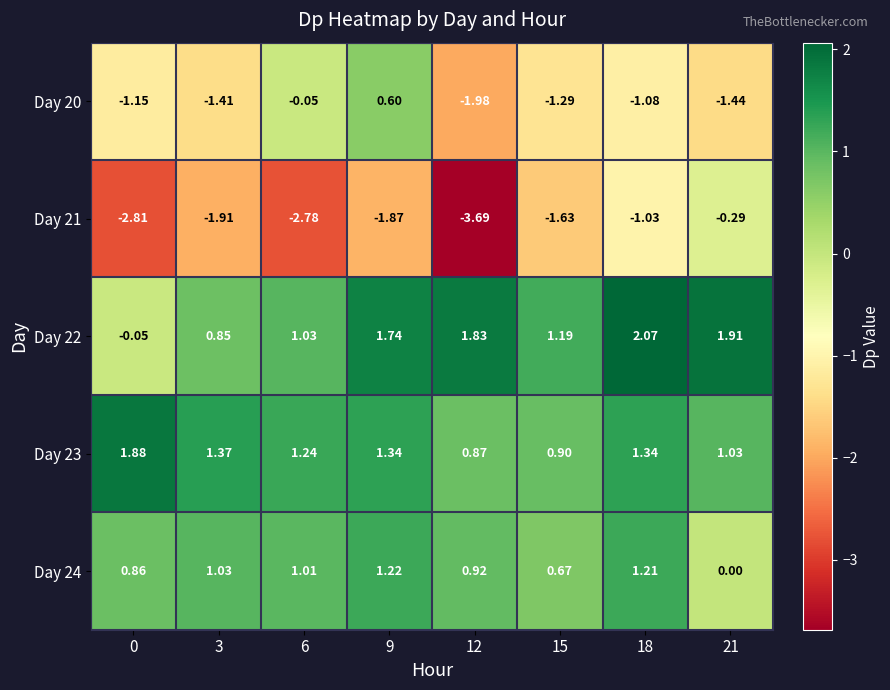

Which series has the largest range (max minus min)?

Day 21